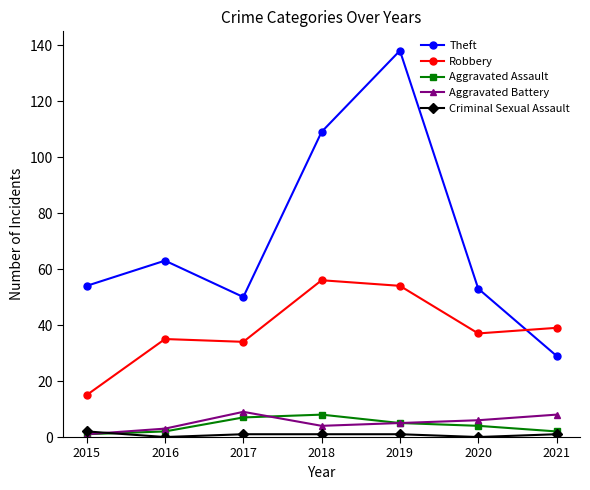

How many series are shown in this chart?

5